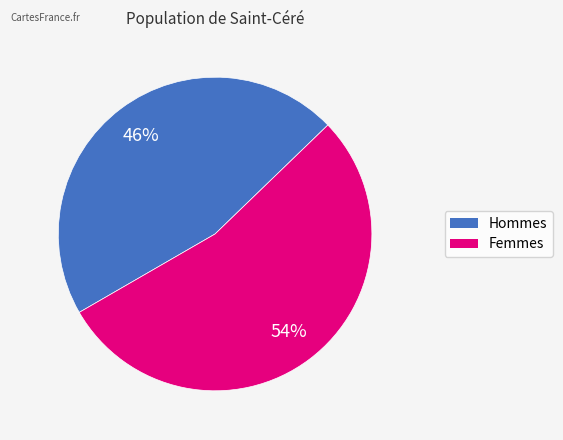

Does any single category account for the majority?

Yes